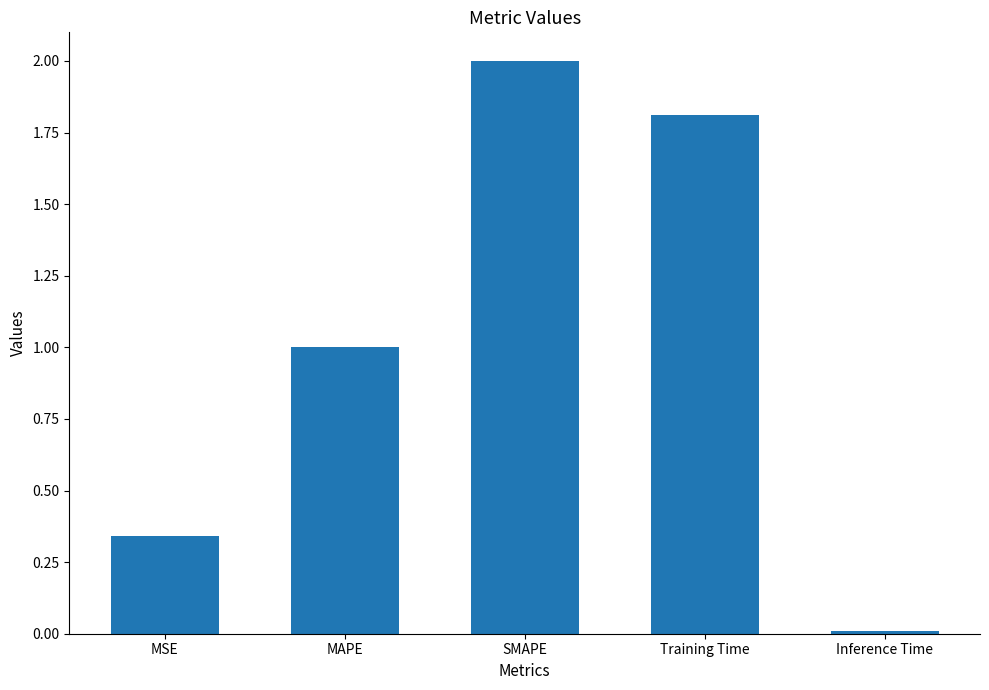

Which has a higher value, MSE or Training Time?

Training Time